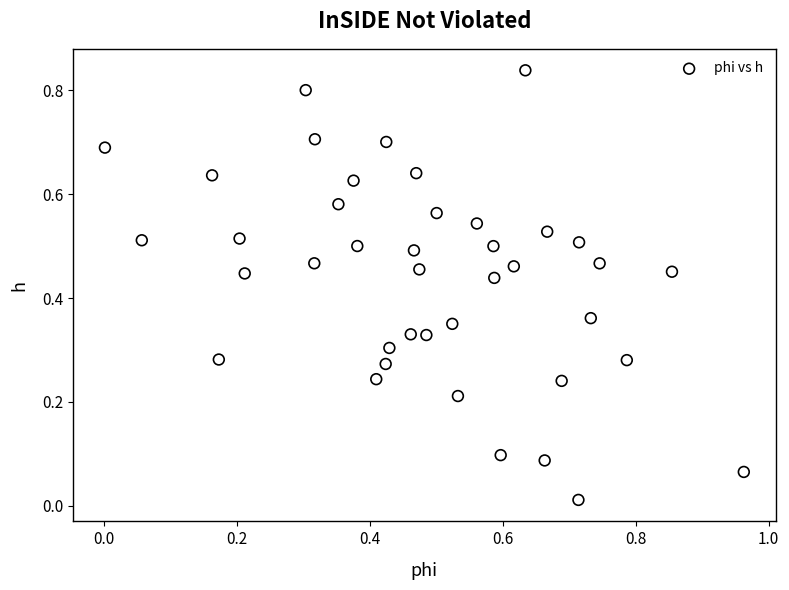

What is the range of X values (max minus min)?

1.0